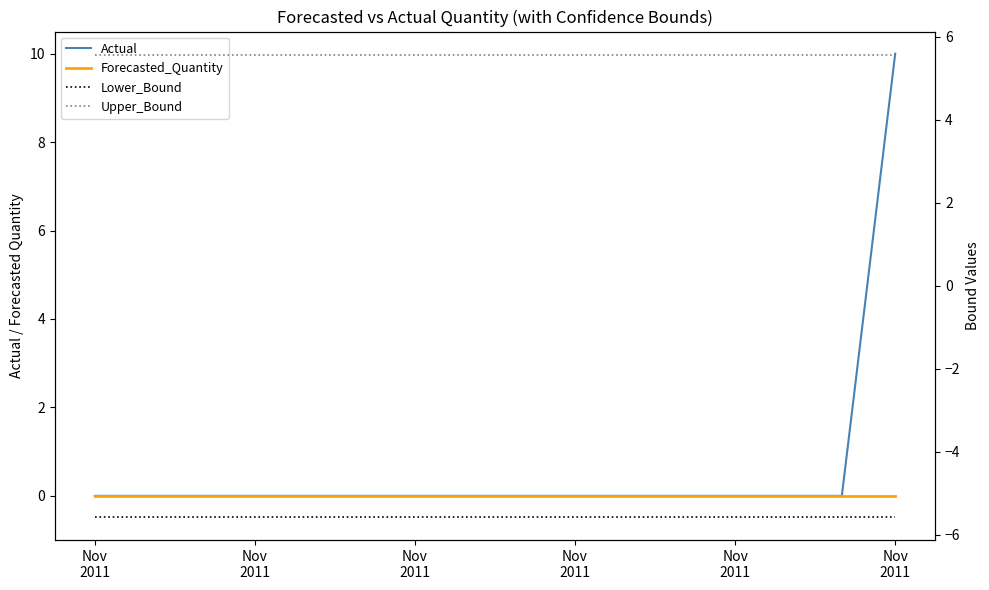

What are all the series names shown in the legend?

Actual, Forecasted_Quantity, Lower_Bound, Upper_Bound